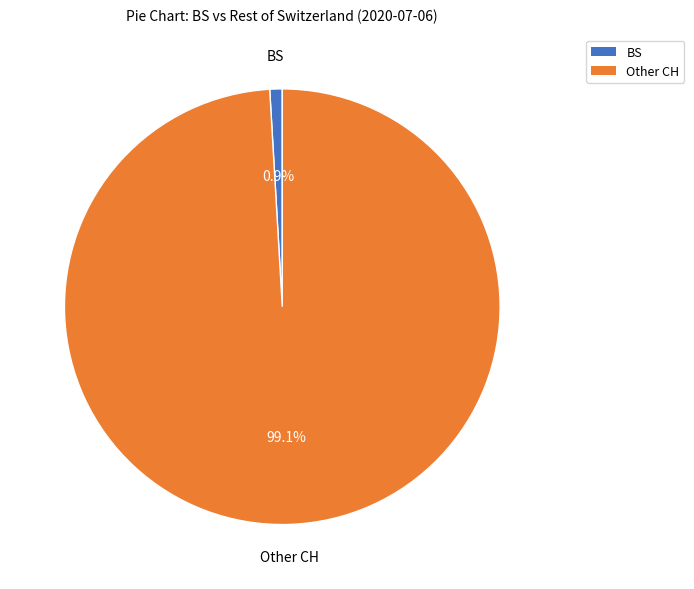

To the nearest percent, what is the difference between the largest and smallest slice percentages?

98%